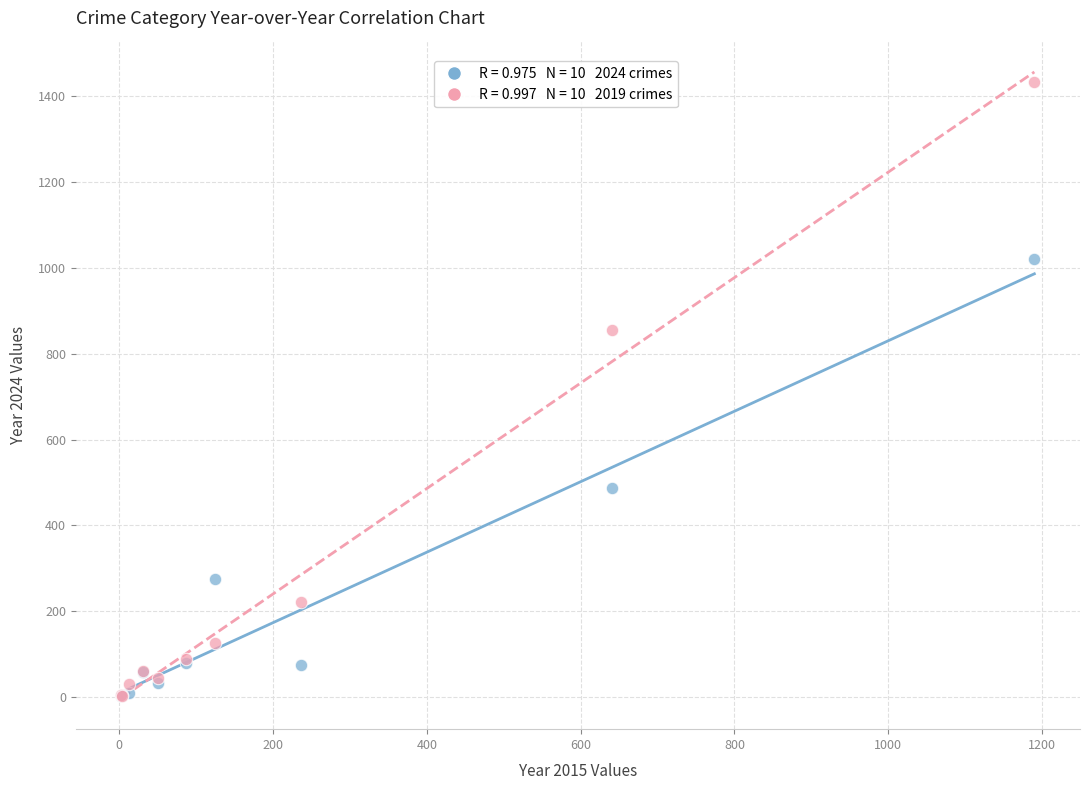

Across all series, what Y value is closest to 718?

855